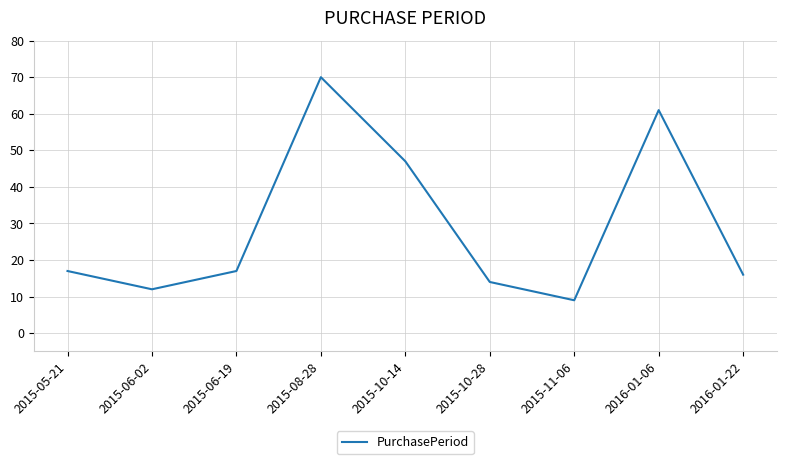

True or false: the data has more than 1 interior local peaks.

True